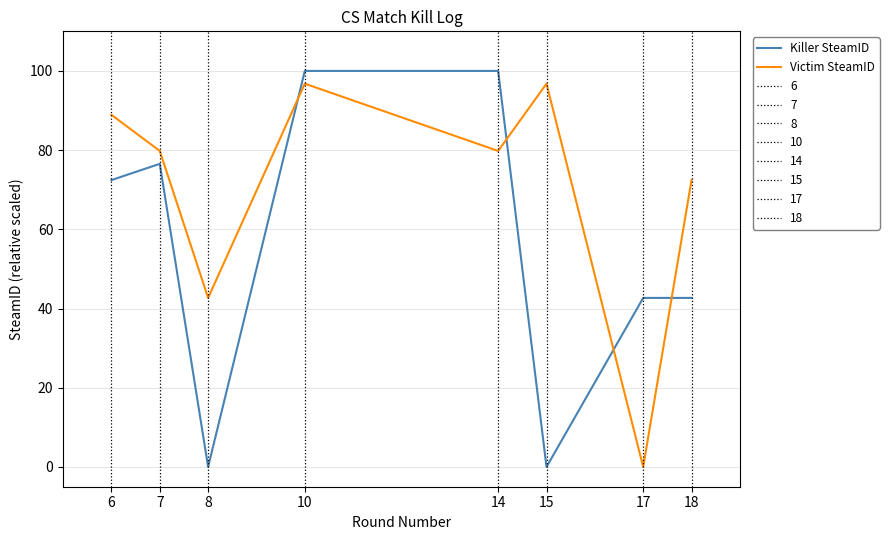

True or false: Victim SteamID and Killer SteamID intersect in this chart.

True